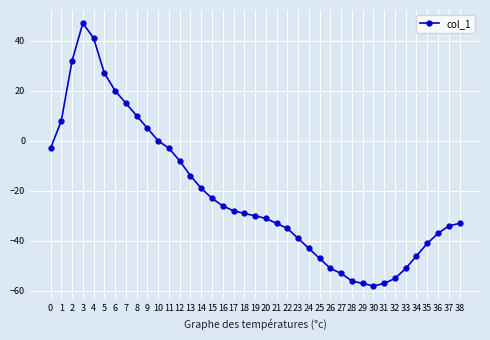

What is the minimum value shown in the chart?

-58